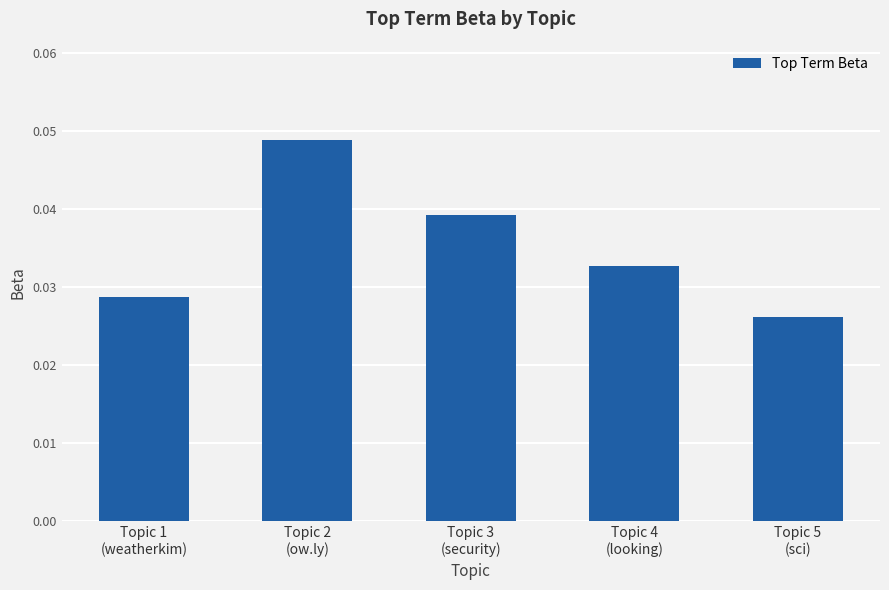

Does the chart contain stacked bars?

No